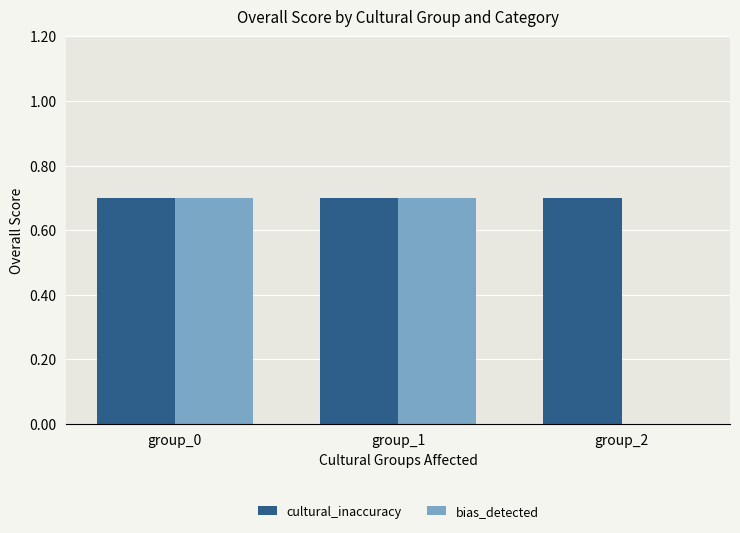

How many data points does each series have?

3